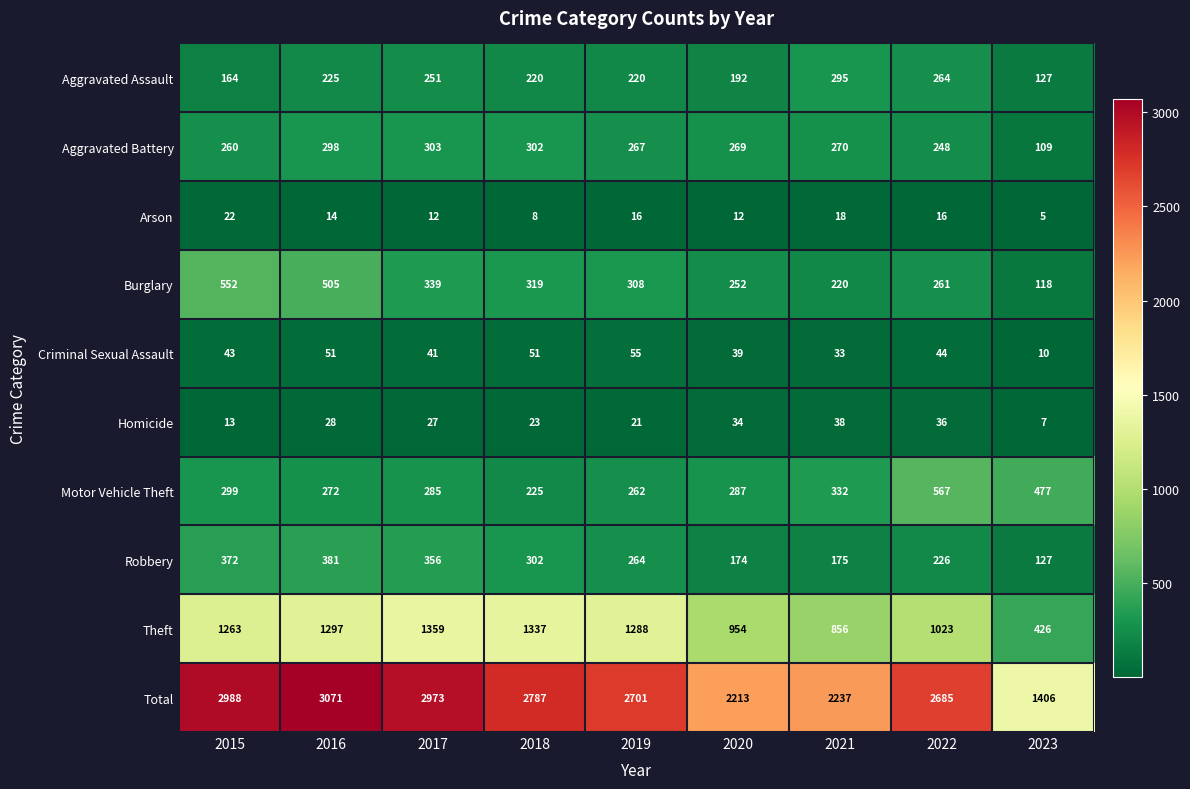

What is the spread (max minus min) of values at 2020?

2201